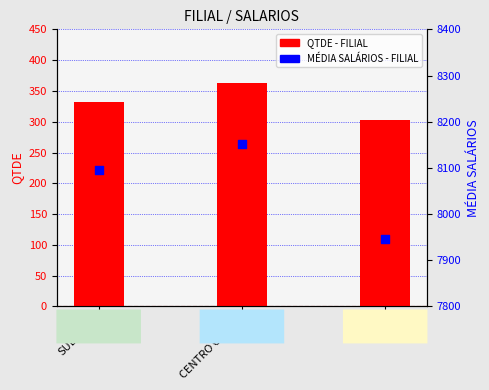

Which series contains the lowest Y value?

QTDE - FILIAL